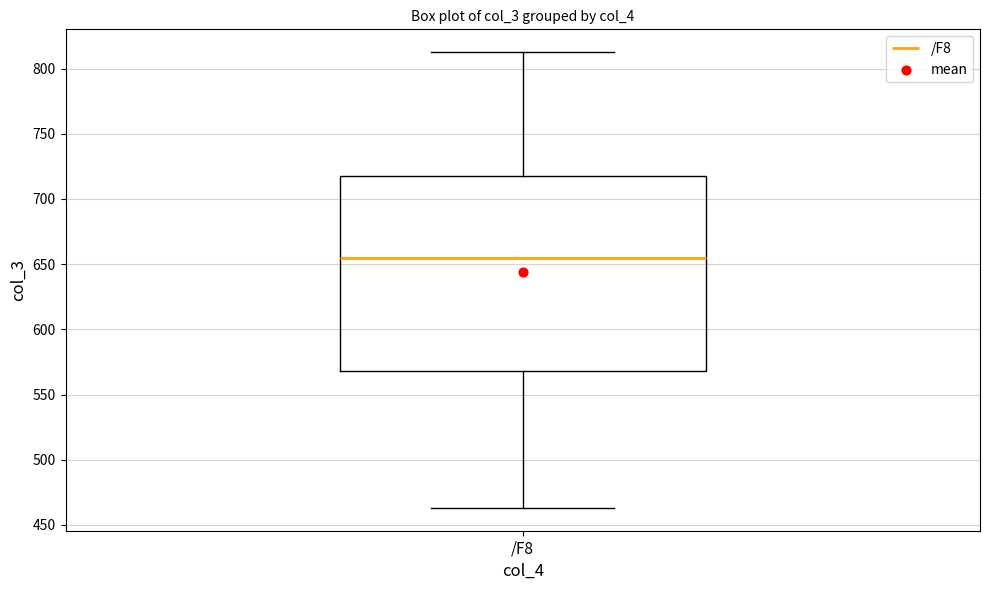

Read this box plot against the y-axis: the position of the median line, the range covered by the box, and the ends of both whiskers. The values are not printed on the chart, so give them approximately, as read against the axis.

median 655, box 570 to 720, whiskers 465 to 815